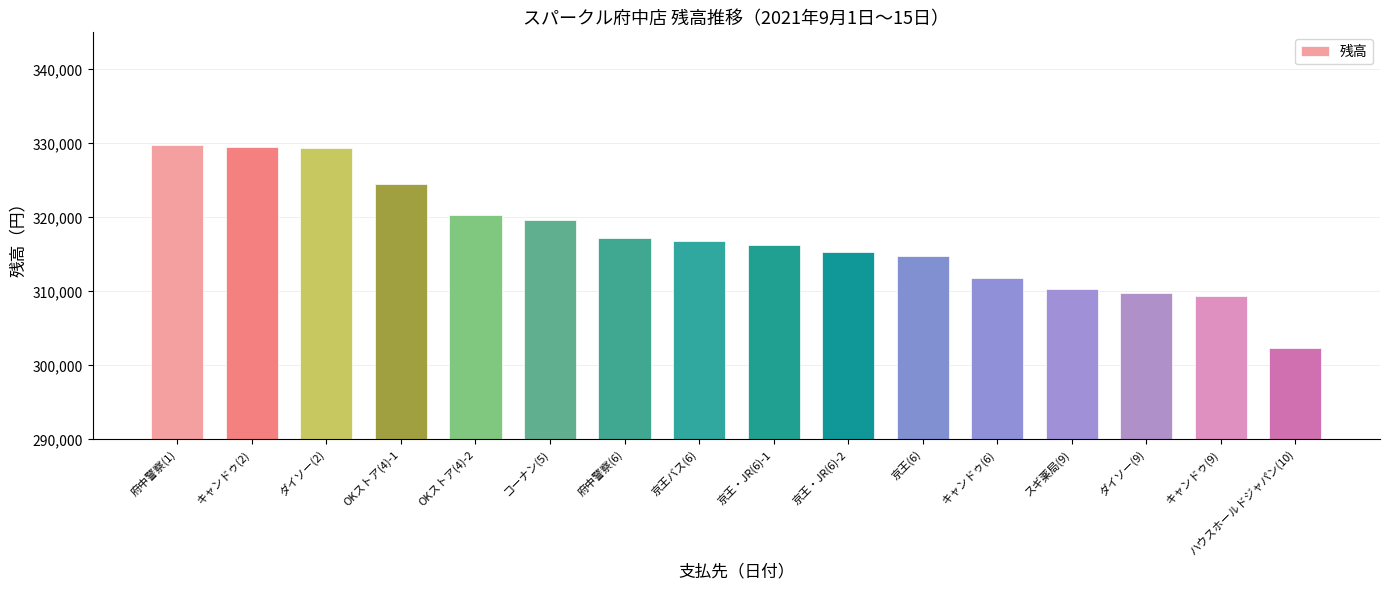

What is the difference between the second highest and second lowest values?

20057